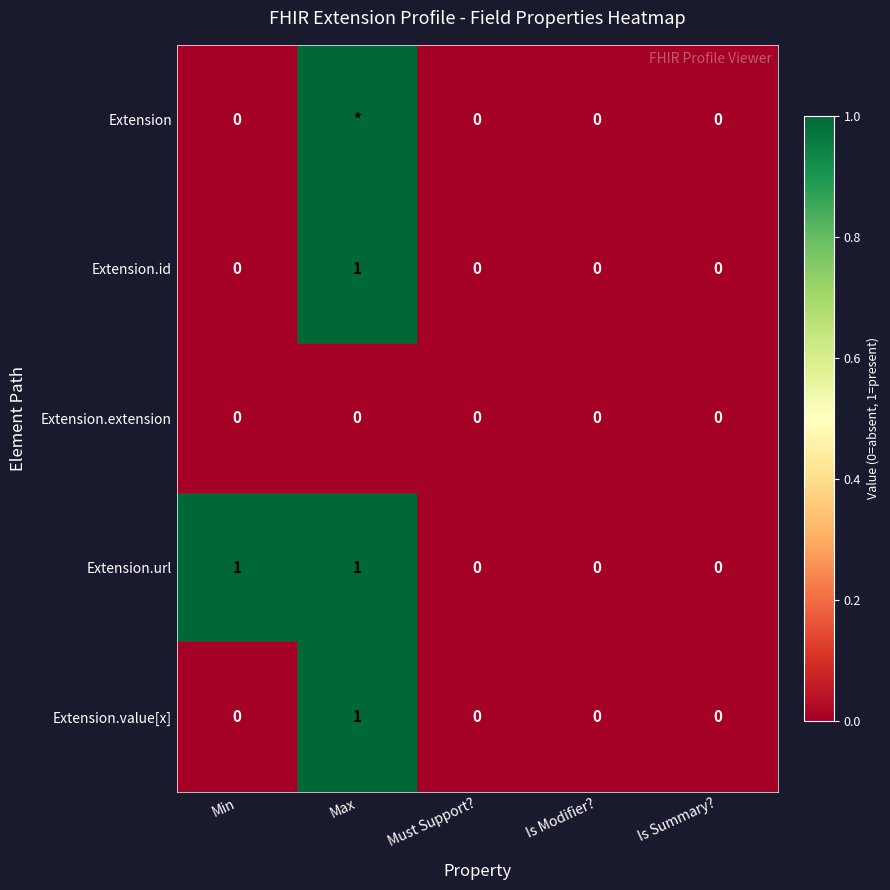

The value of Extension.url at Is Modifier? is 0. True or false?

True